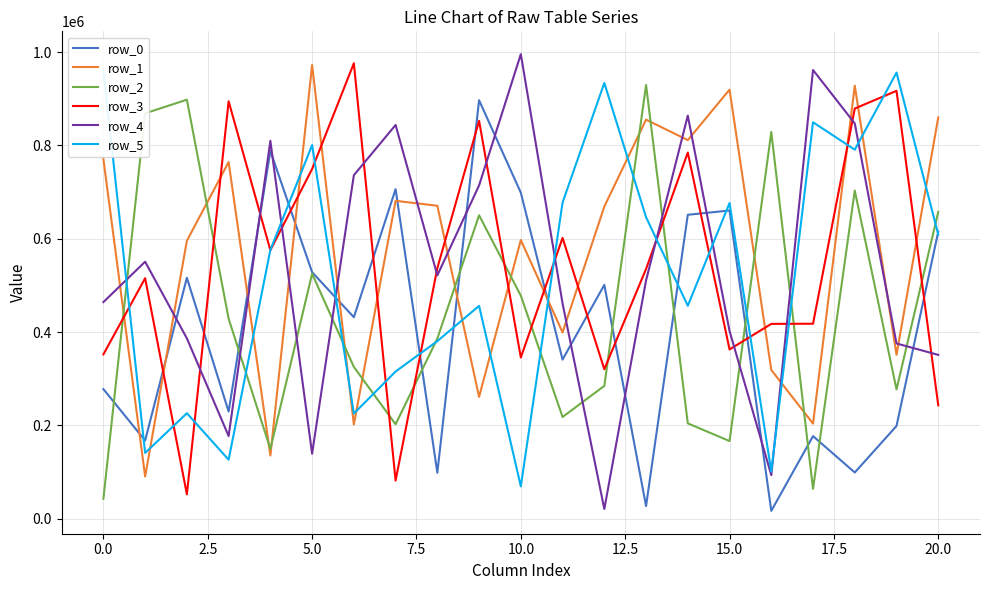

After their last crossing, which series has the higher values: row_4 or row_2?

row_2